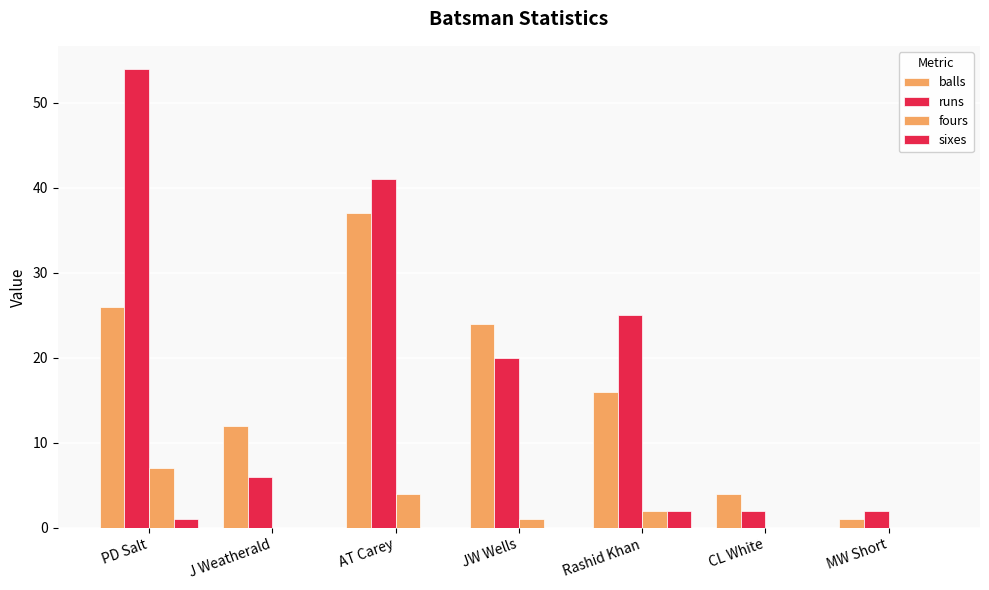

What is the label of the 5th bar from the right?

AT Carey